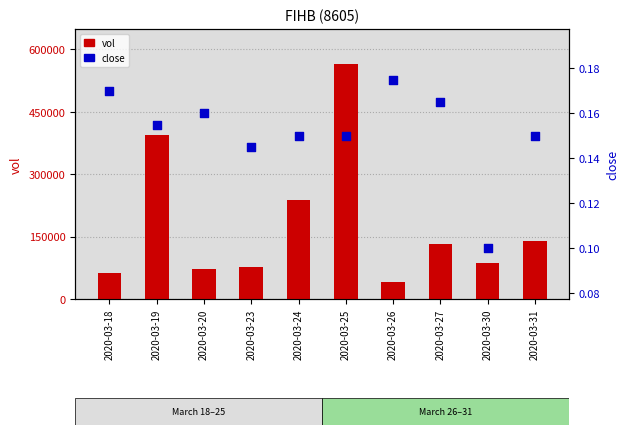

At how many categories does at least one series exceed 207708?

3